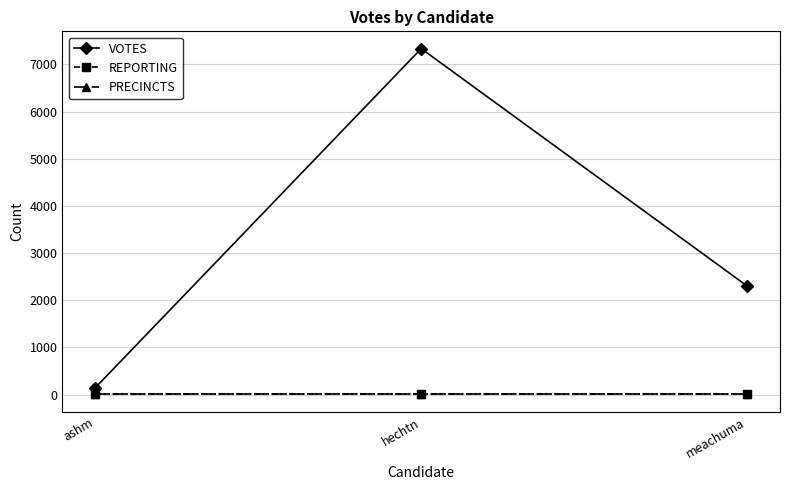

What is the label of the 1st point from the left?

ashm